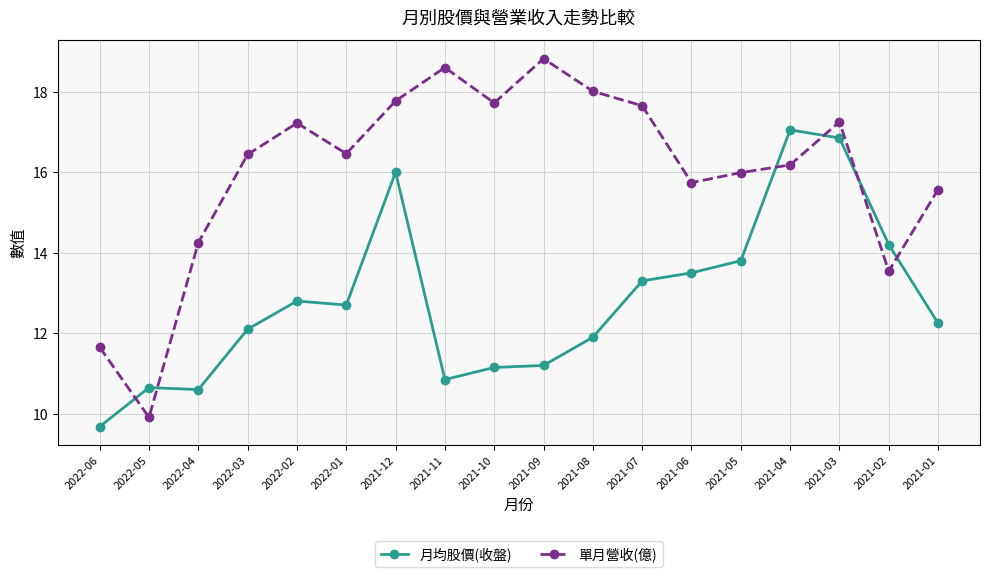

The 單月營收(億) series shows 10.8 at 2022-01. True or false?

False